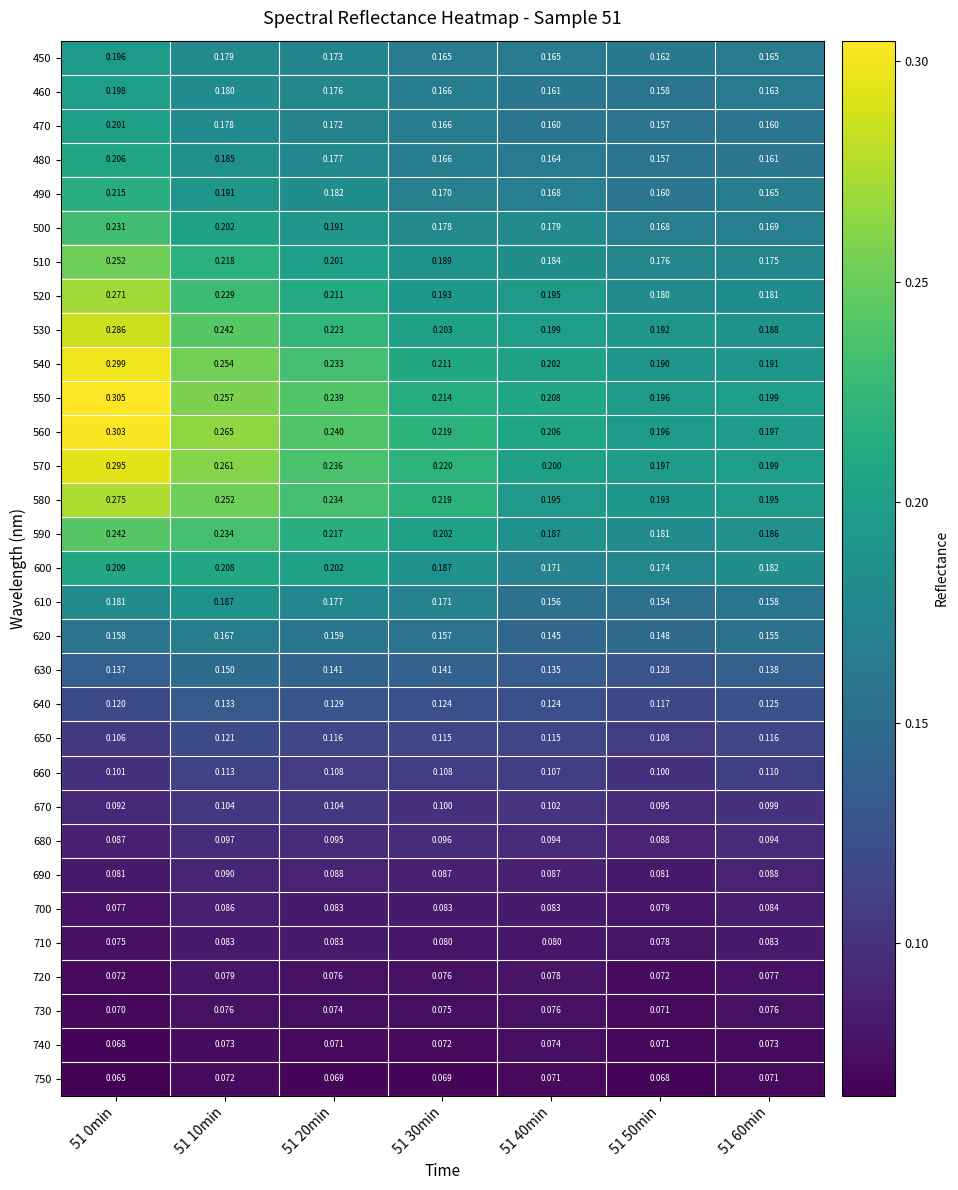

What is the maximum value shown in the chart?

0.3